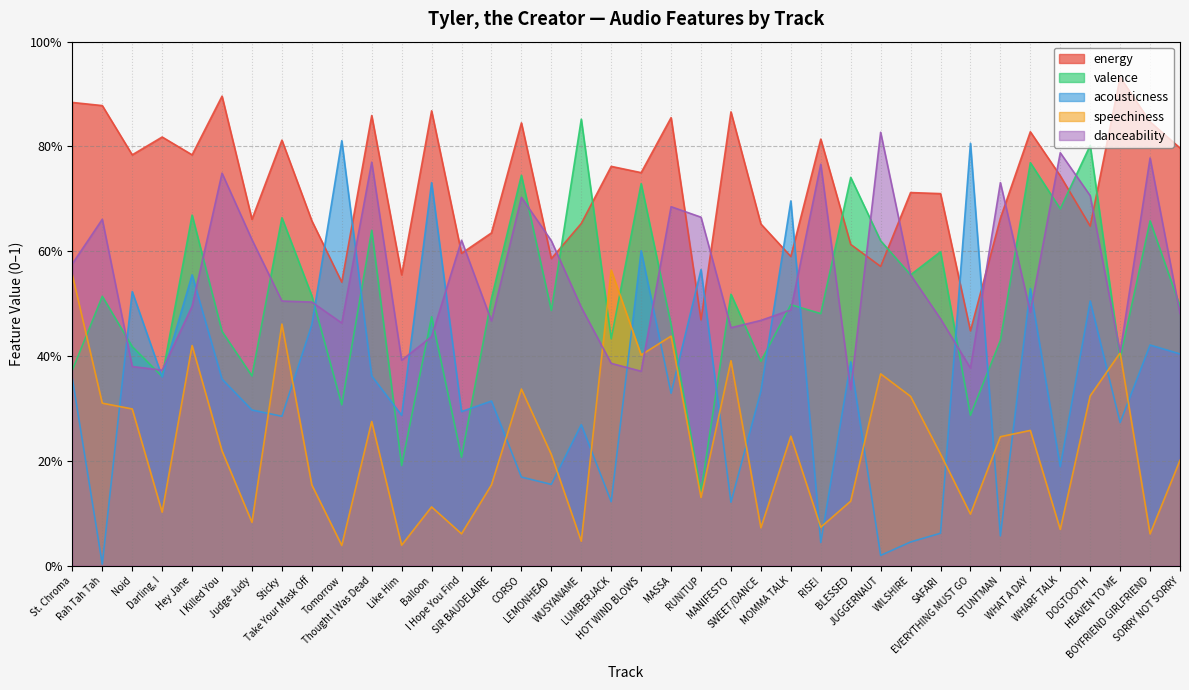

What is the difference between the highest and lowest values at Thought I Was Dead?

0.6